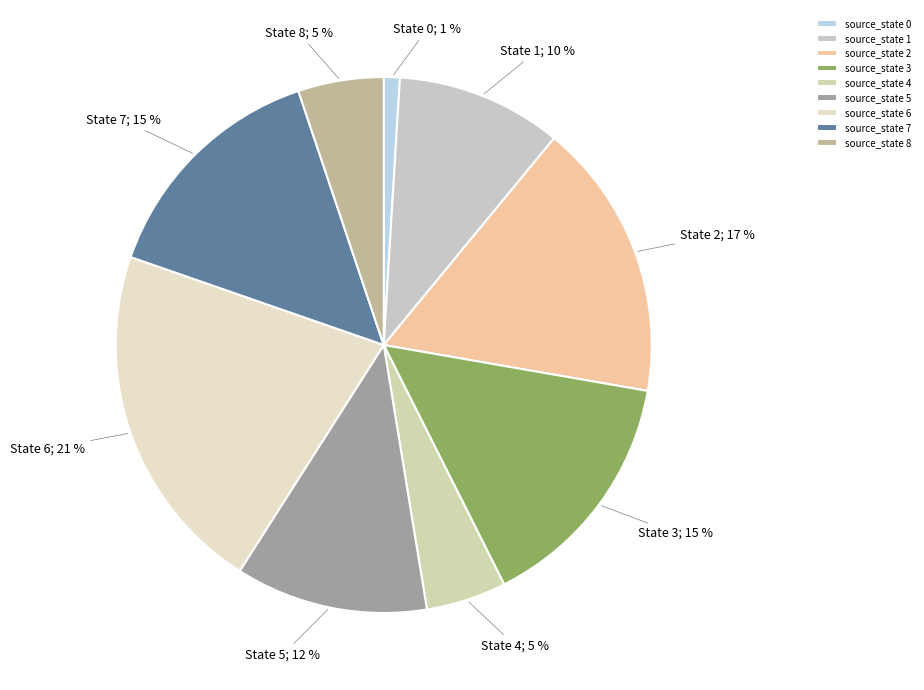

Which slice is the largest?

source_state 6